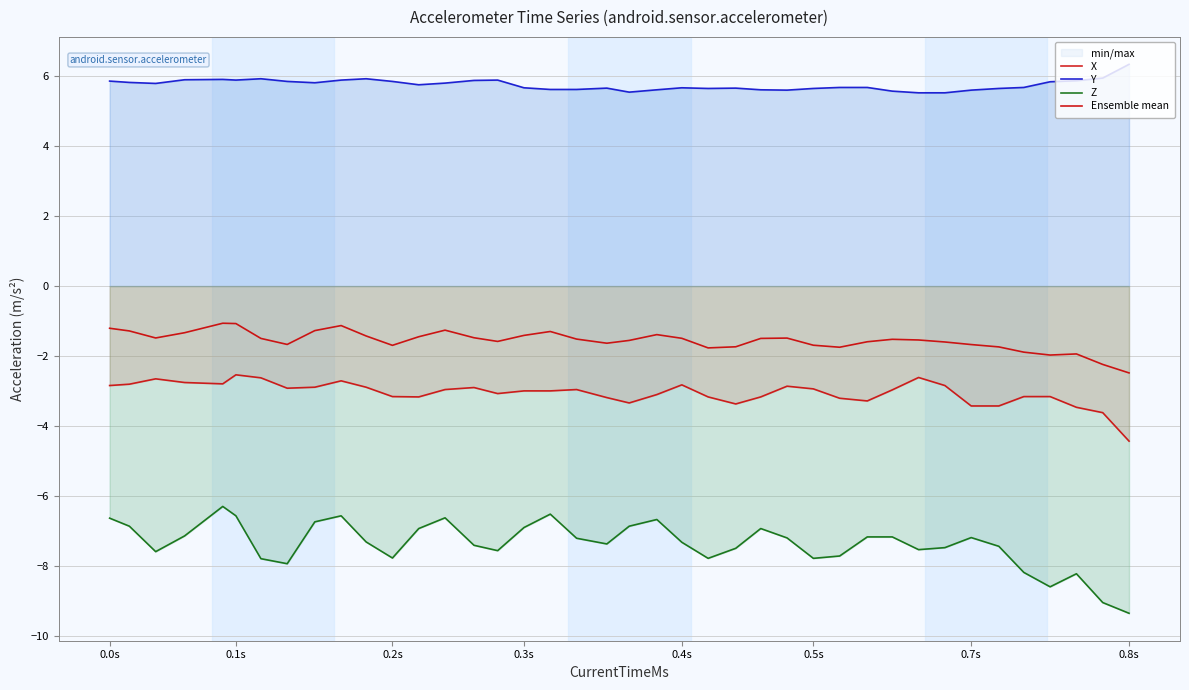

How many data points in Z are less than -7?

27